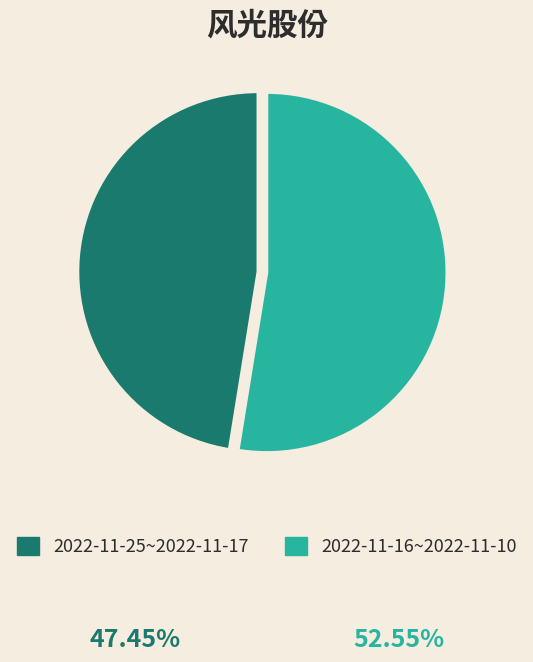

How many slices are in this pie chart?

2